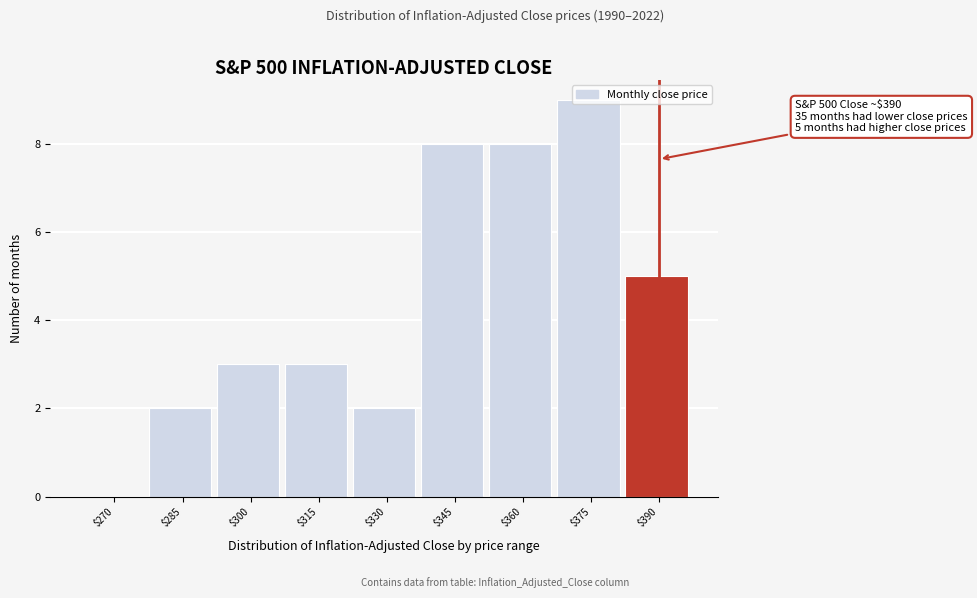

The chart shows a value of -3 at $270. True or false?

False